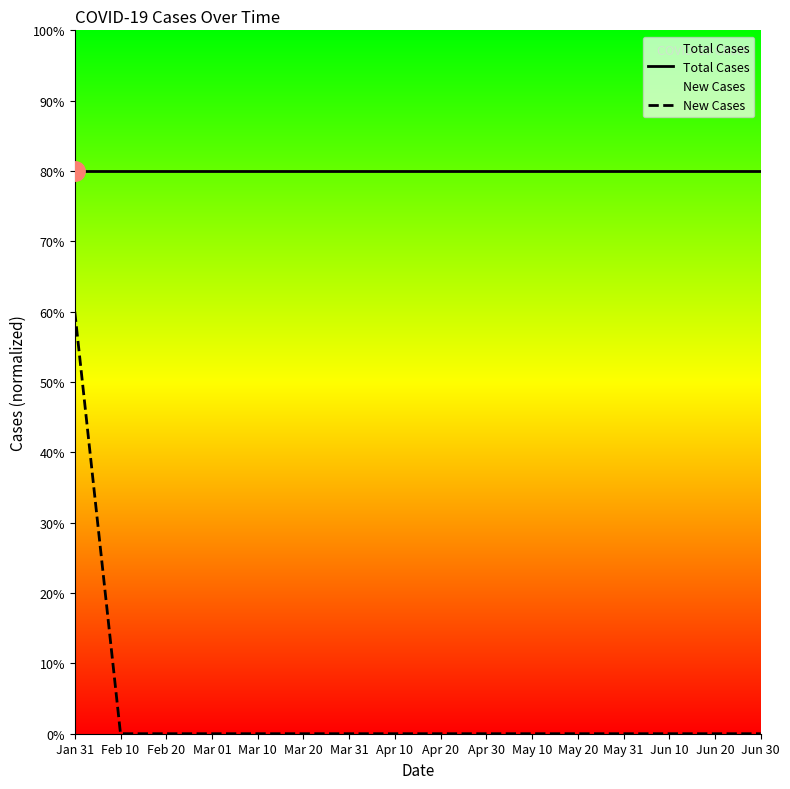

Which category has the highest value across all series?

Jan 31